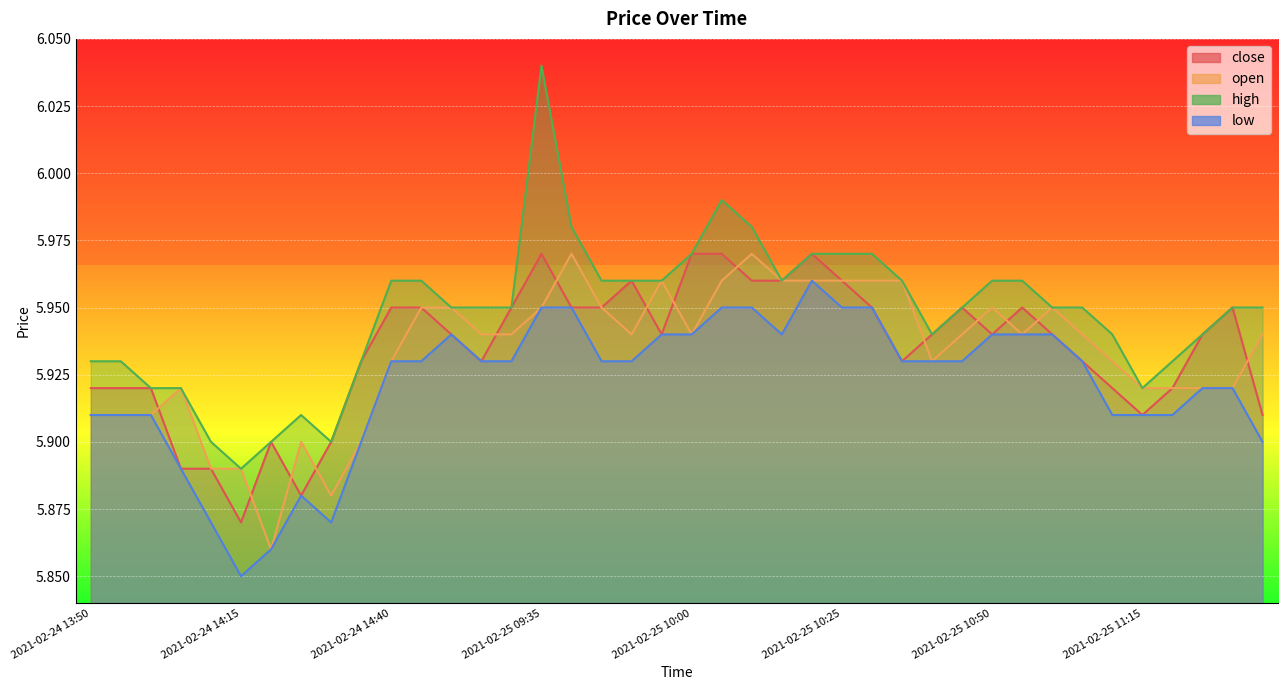

At which category does open reach its first local peak?

2021-02-24 14:05